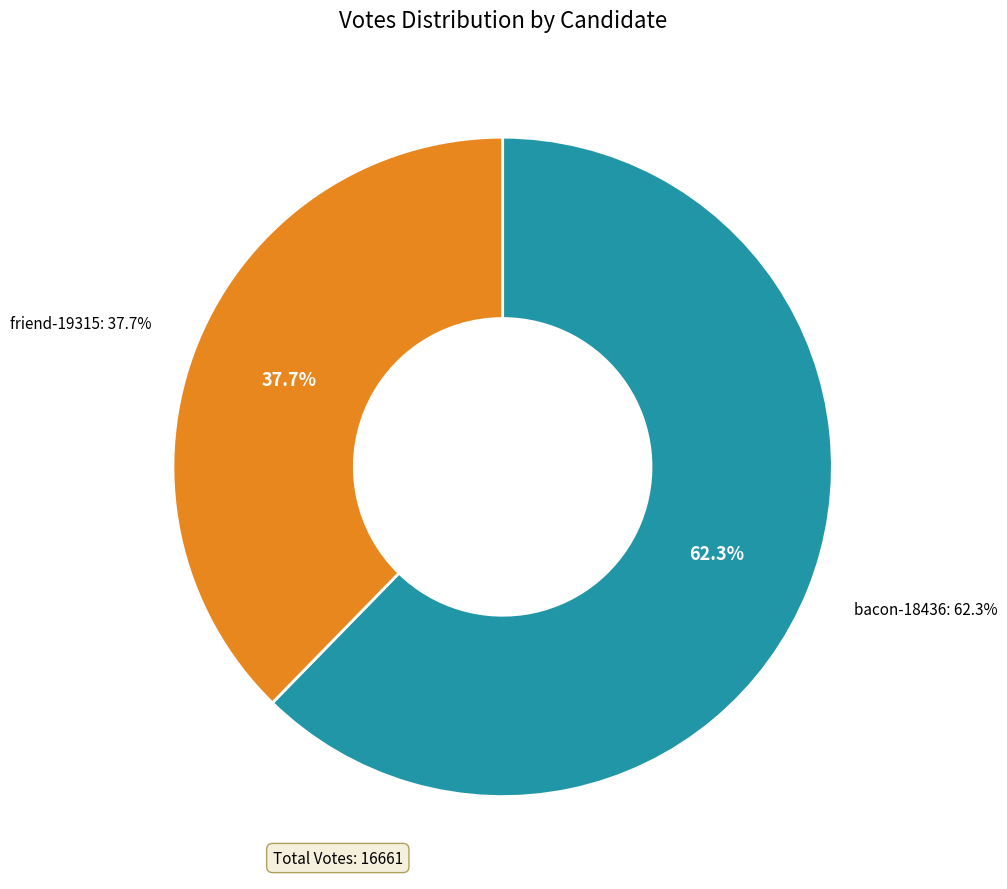

Combined, do bacon-18436 and friend-19315 account for over 50%?

Yes